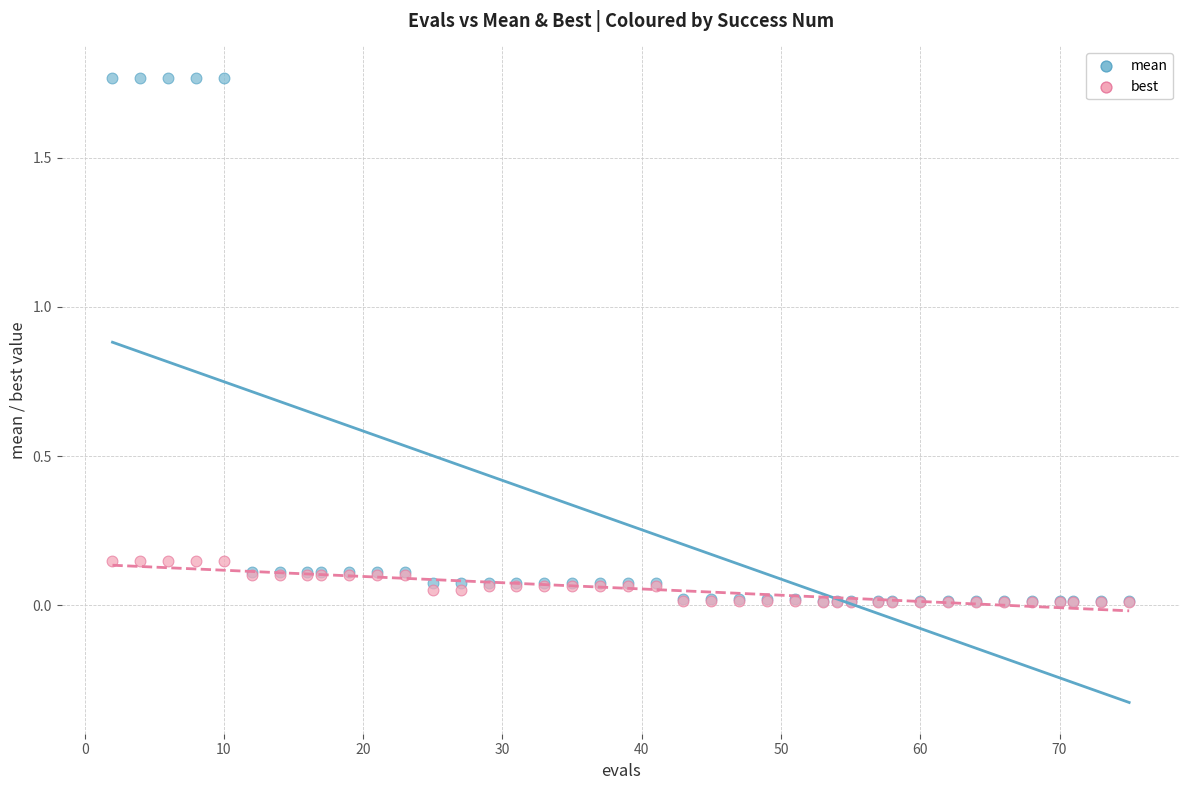

Which series has the widest spread of Y values?

mean